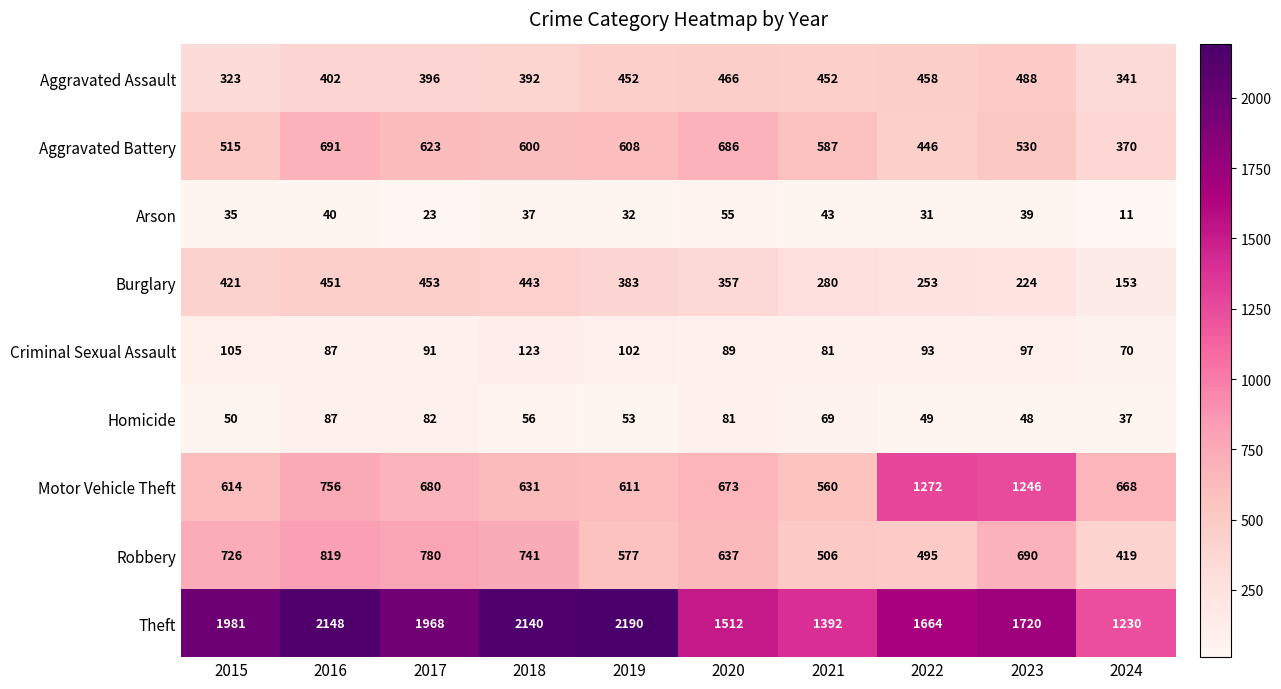

What is the total value across all series at 2020?

4556